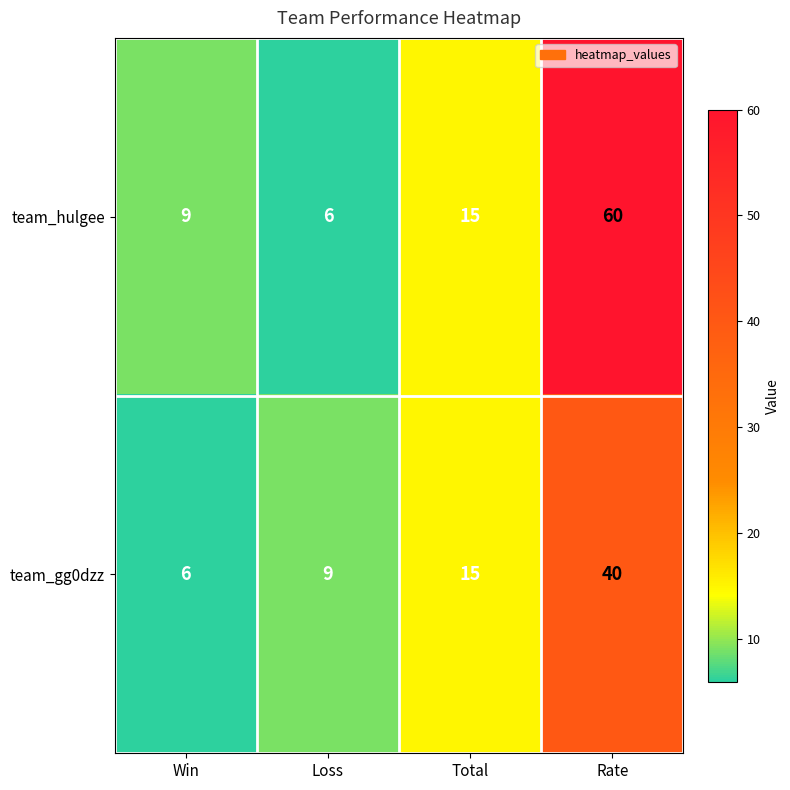

Which series has the widest spread of values?

team_hulgee